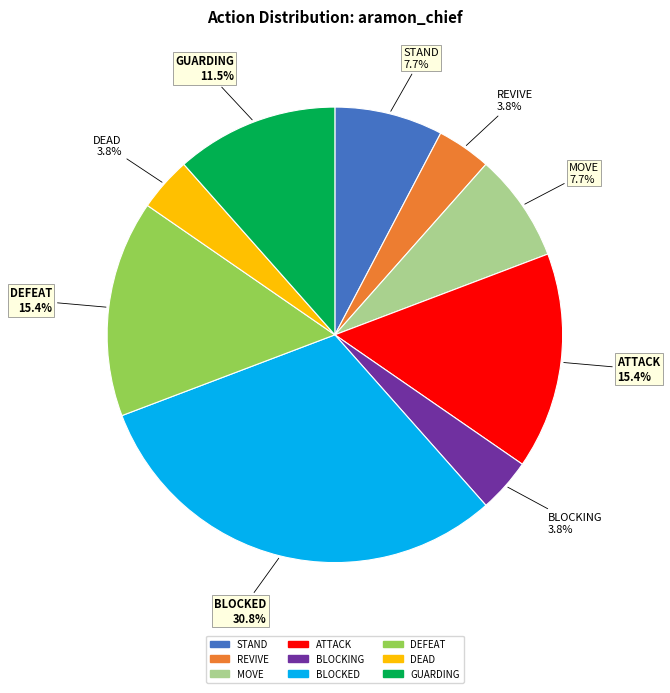

Is there a majority slice in this chart?

No